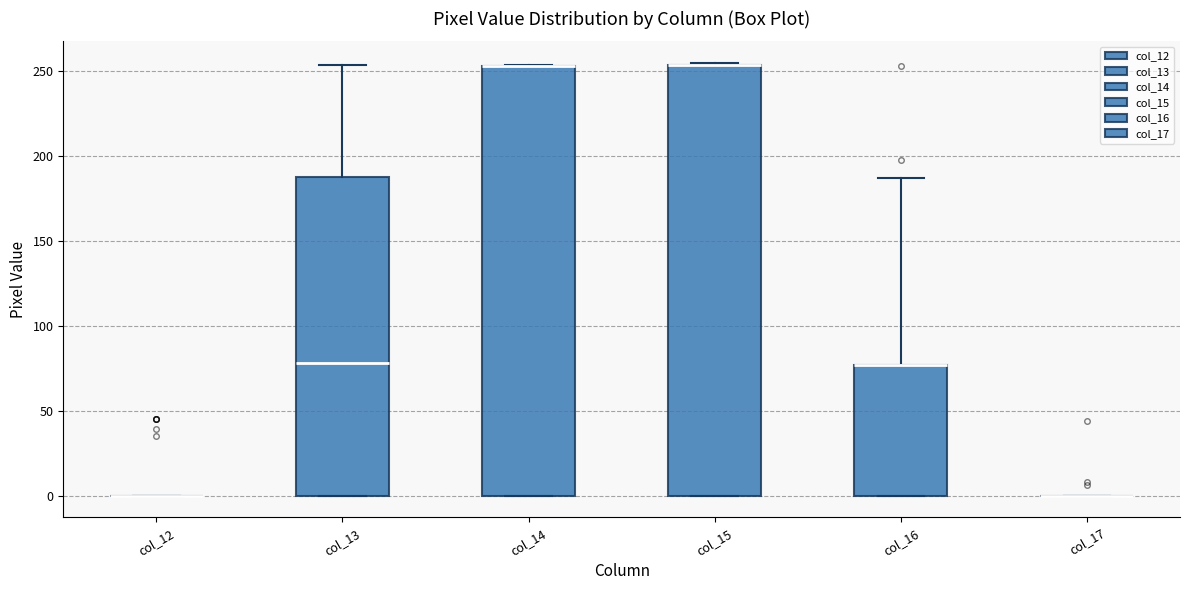

Reading left to right, read every box against the y-axis: the position of its median line, the range the box covers, and the ends of its whiskers. The values are not printed on the chart, so give them approximately, as read against the axis.

col_12: box collapsed to a line at 0, whiskers 0 to 0
col_13: median 80, box 0 to 190, whiskers 0 to 255
col_14: median 255 (drawn on the box's upper edge), box 0 to 255, whiskers 0 to 255
col_15: median 255 (drawn on the box's upper edge), box 0 to 255, whiskers 0 to 255
col_16: median 75 (drawn on the box's upper edge), box 0 to 75, whiskers 0 to 185
col_17: box collapsed to a line at 0, whiskers 0 to 0